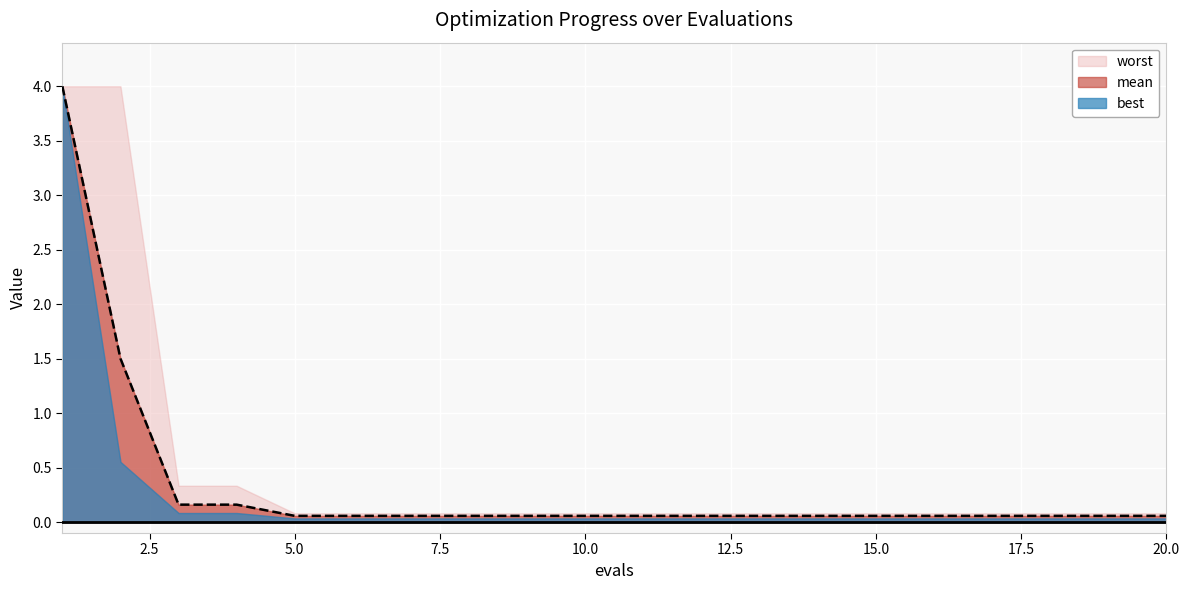

Read the mean value at 18.

0.1